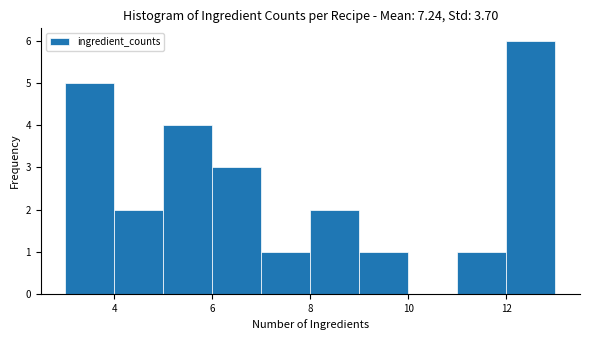

Over which range of the x-axis is the bar tallest?

12 to 13